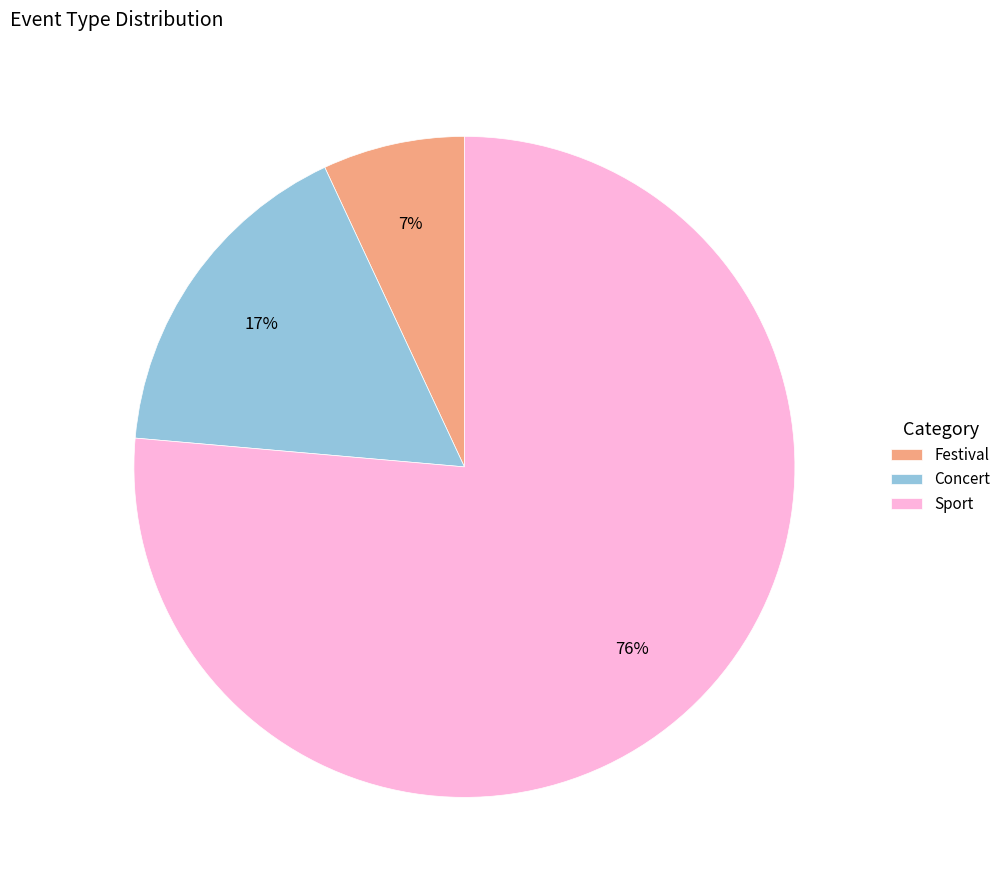

What is the ratio of the value at Concert to the value at Festival?

2.4